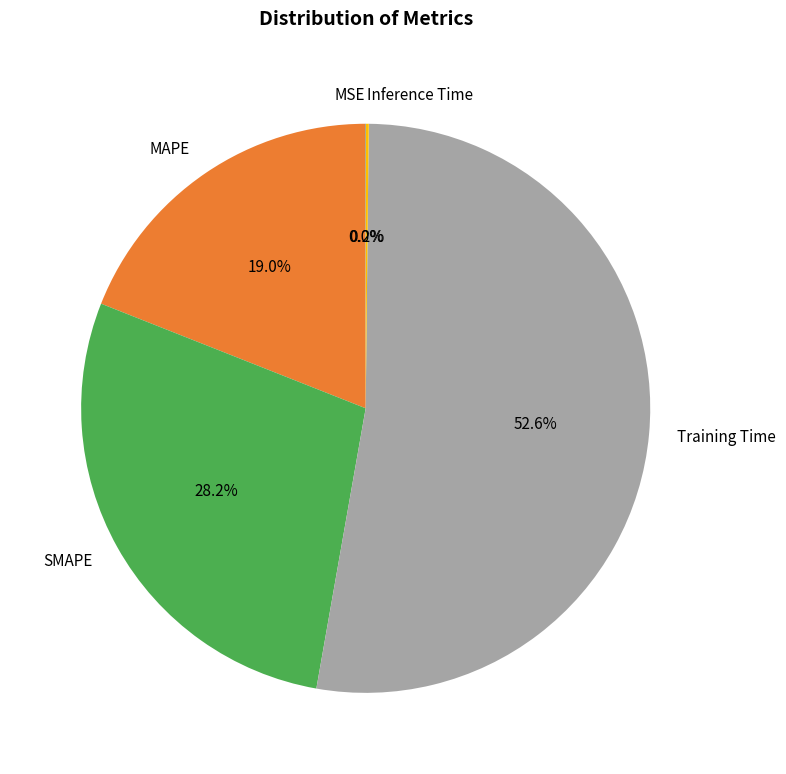

Combined, do Training Time and SMAPE account for over 50%?

Yes